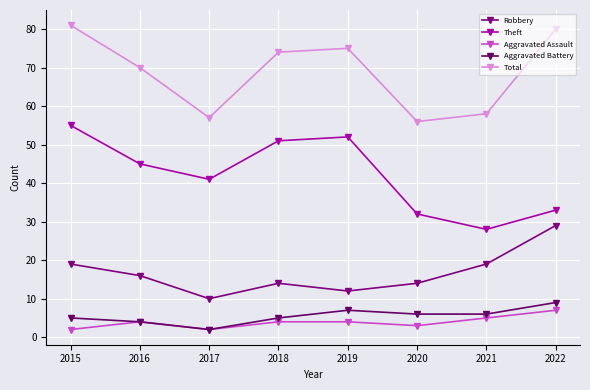

True or false: Aggravated Battery and Theft cross at least once.

False